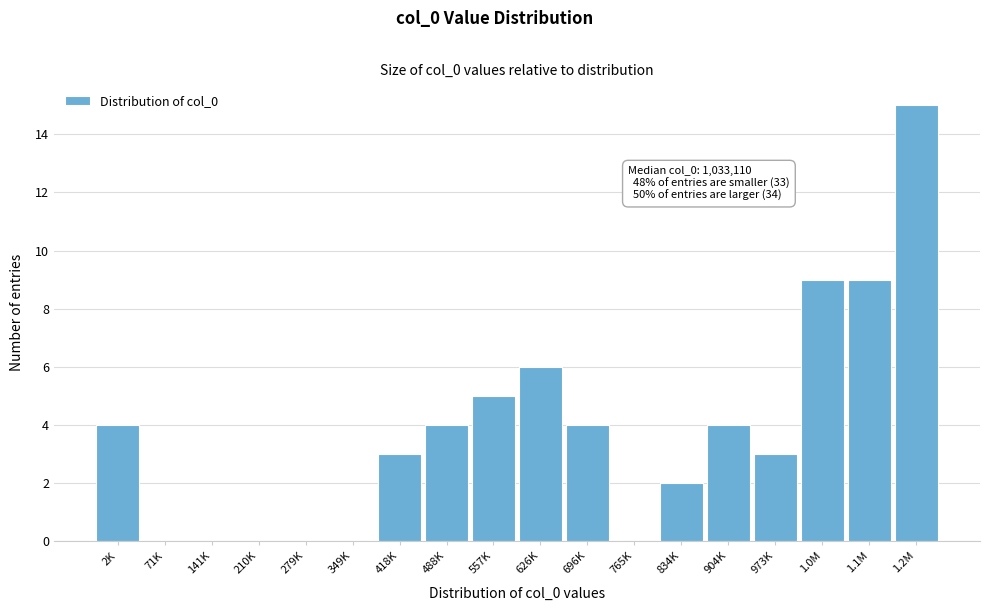

Reading left to right, list all the values displayed in this chart.

2K=4	71K=0	141K=0	210K=0	279K=0	349K=0	418K=3	488K=4	557K=5	626K=6	696K=4	765K=0	834K=2	904K=4	973K=3	1.0M=9	1.1M=9	1.2M=15